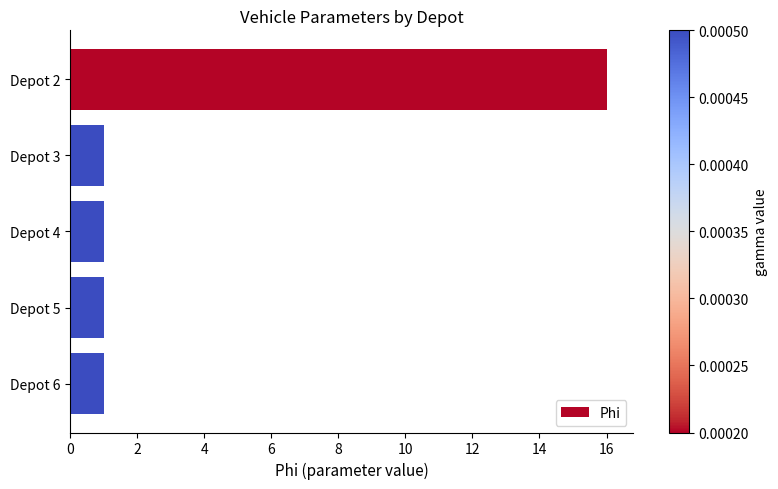

What is the maximum value shown in the chart?

16